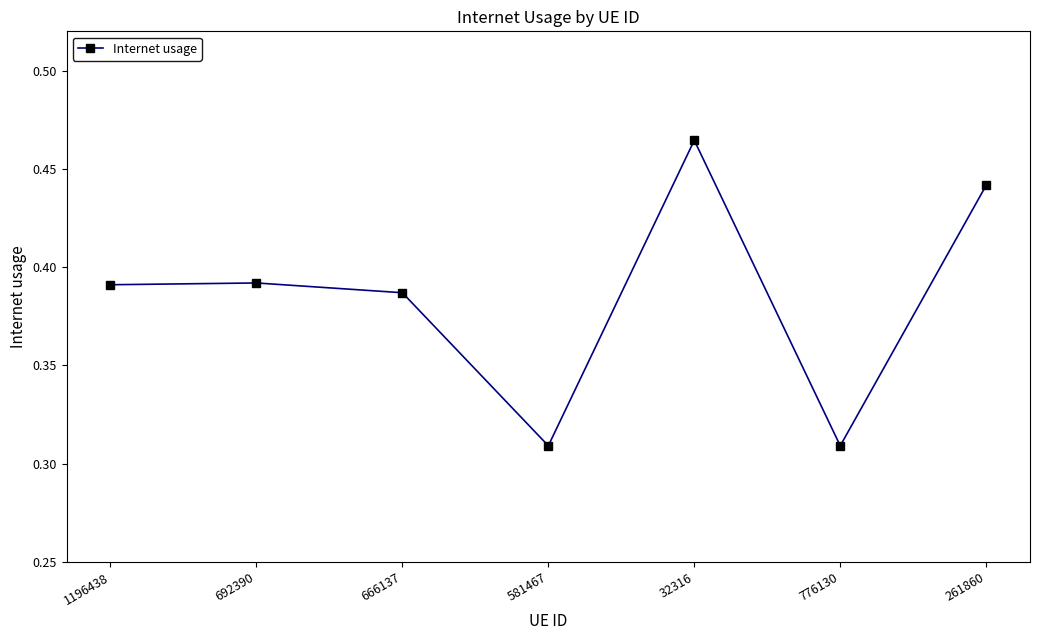

The value at 776130 is 0.5. True or false?

False